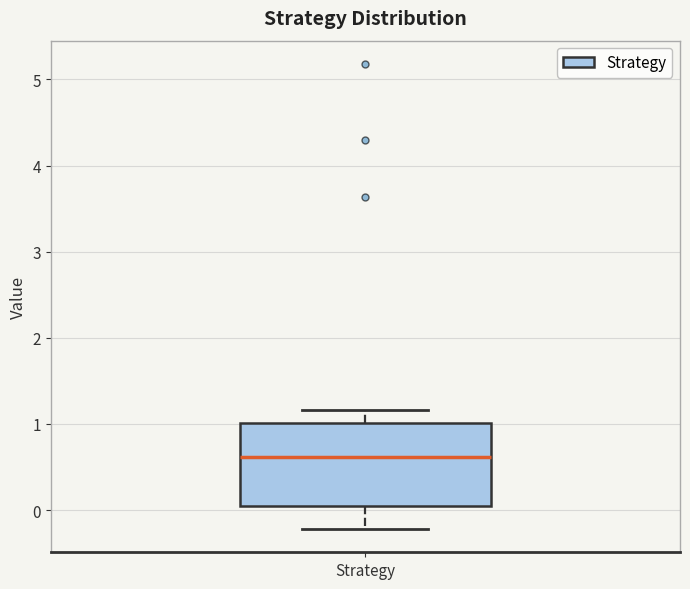

Where does the lower whisker of the box for Strategy end on the y-axis? The values are not printed on the chart, so give them approximately, as read against the axis.

-0.2